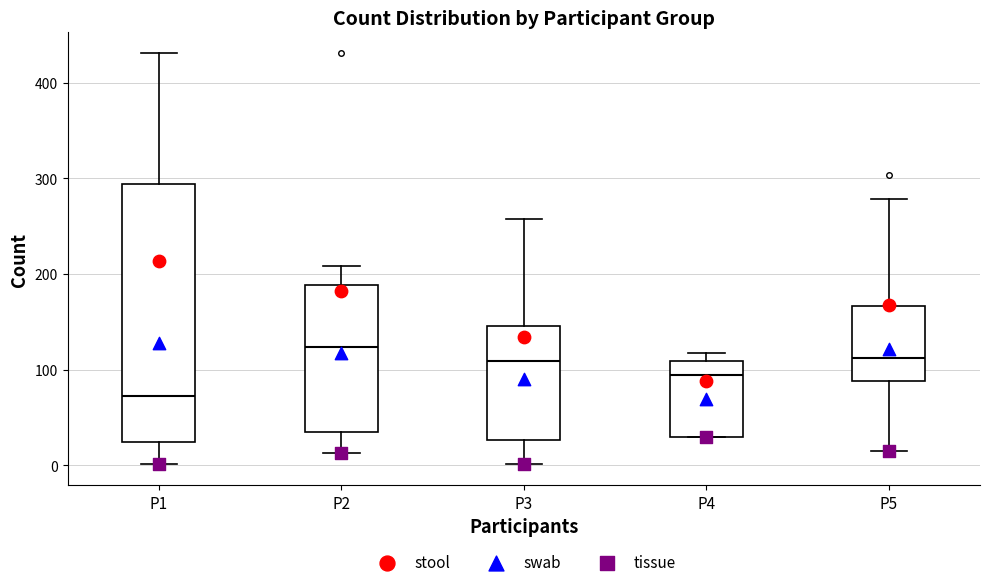

Reading left to right, transcribe this box plot: for each box, give where its median line is, the range the box spans, and where its two whiskers end, as read against the y-axis. The values are not printed on the chart, so give them approximately, as read against the axis.

P1: median 70, box 20 to 290, whiskers 0 to 430
P2: median 120, box 40 to 190, whiskers 10 to 210
P3: median 110, box 30 to 150, whiskers 0 to 260
P4: median 90, box 30 to 110, whiskers 30 to 120
P5: median 110, box 90 to 170, whiskers 20 to 280